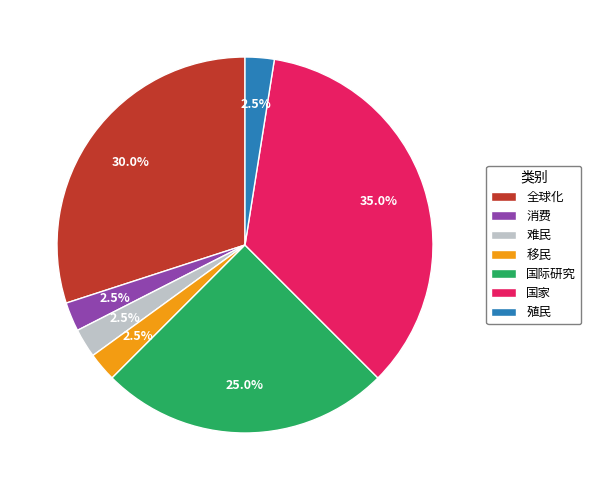

Count the number of slices in the pie.

7